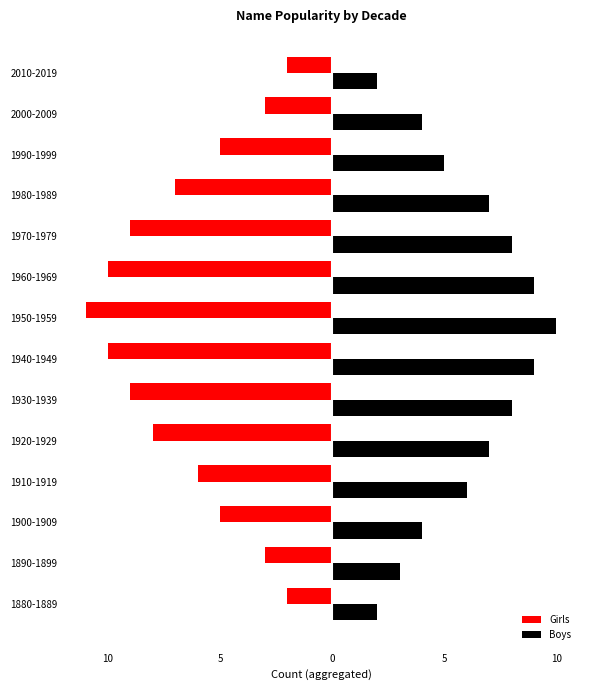

Reading right to left, extract all data points from this chart.

Girls: -2	-3	-5	-7	-9	-10	-11	-10	-9	-8	-6	-5	-3	-2
Boys: 2	4	5	7	8	9	10	9	8	7	6	4	3	2